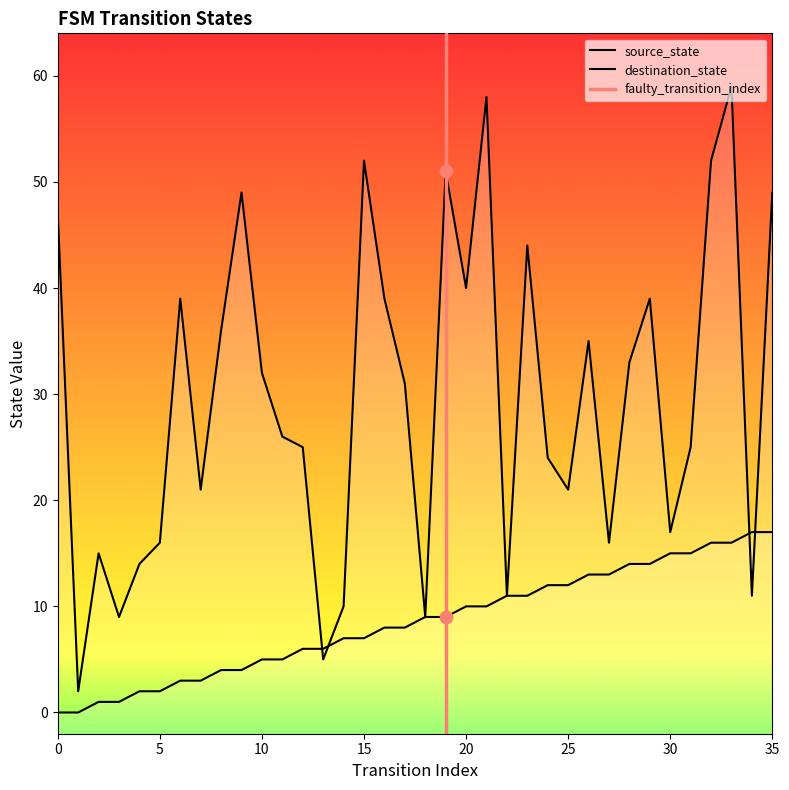

At how many categories does at least one series exceed 28?

18